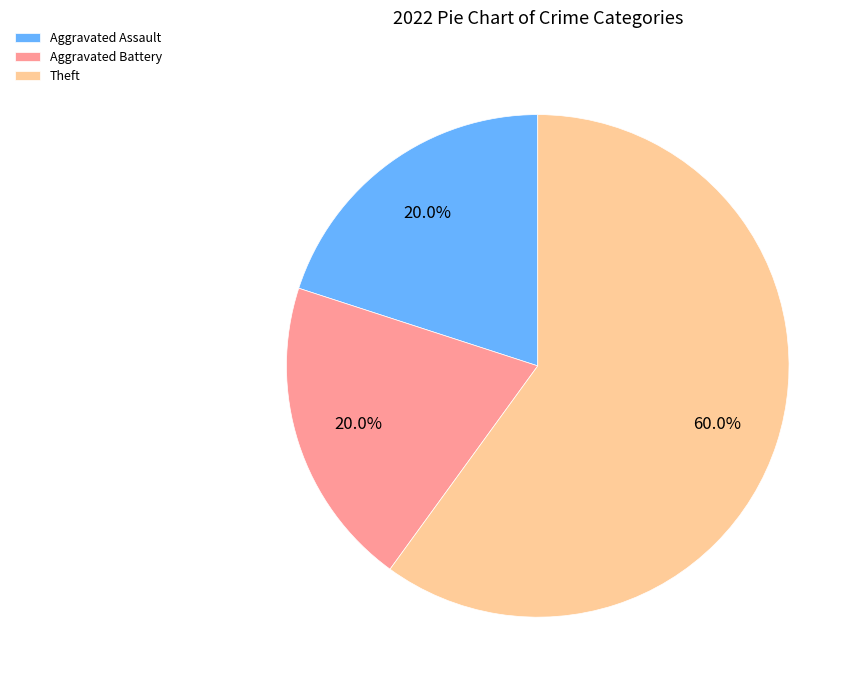

Count the number of slices in the pie.

3